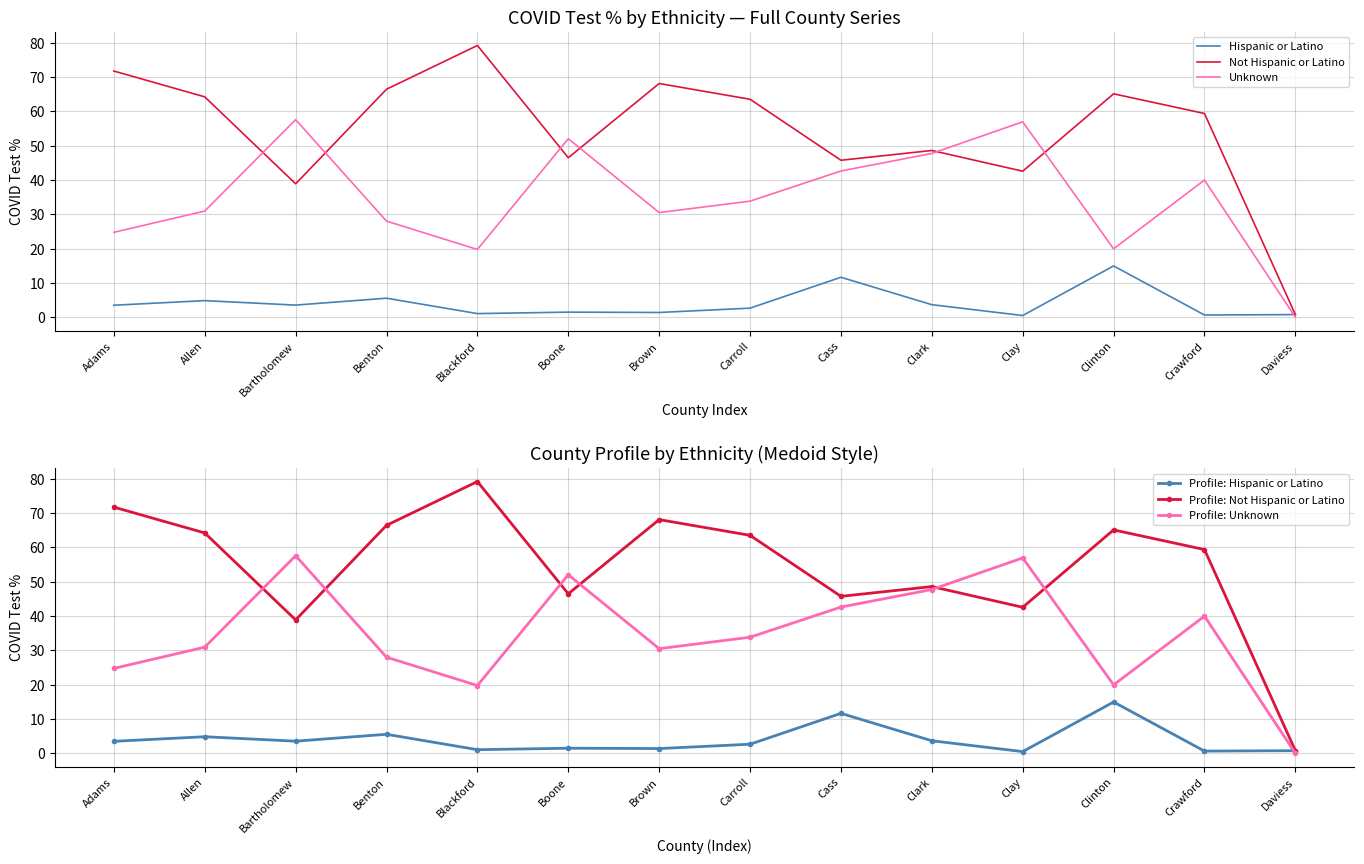

What are all the series names shown in the legend?

Hispanic or Latino, Not Hispanic or Latino, Unknown, Profile: Hispanic or Latino, Profile: Not Hispanic or Latino, Profile: Unknown